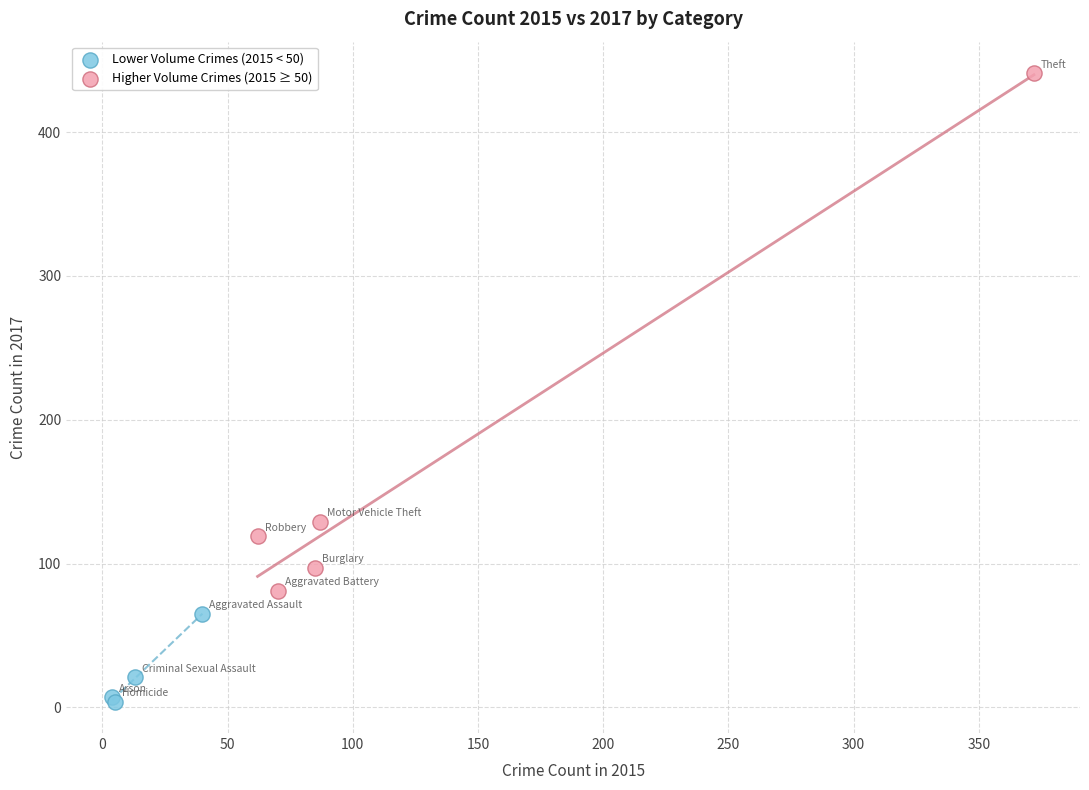

Which series contains the lowest Y value?

Lower Volume Crimes (2015 < 50)